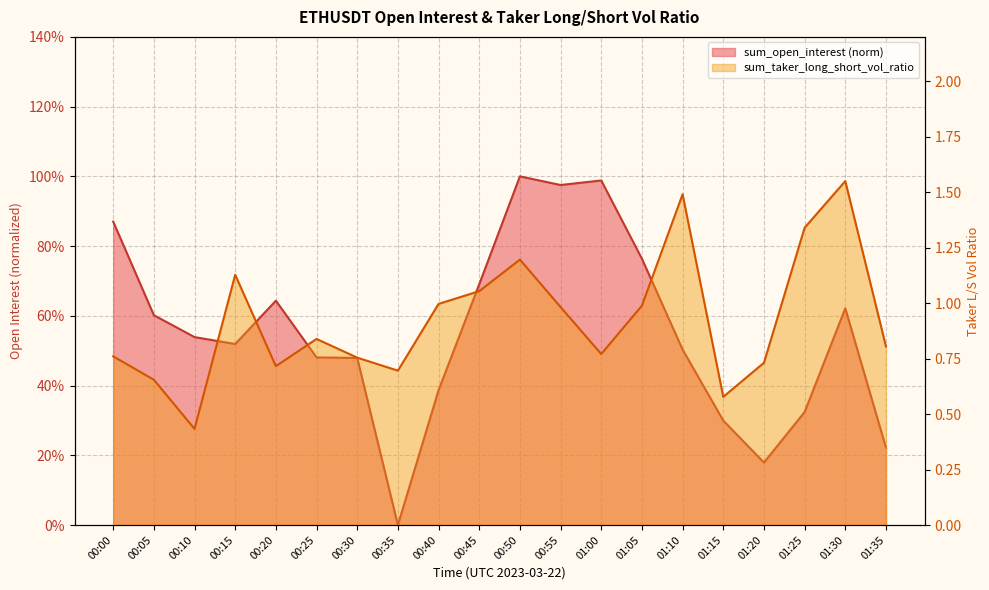

Which series has the largest total across all categories?

sum_taker_long_short_vol_ratio